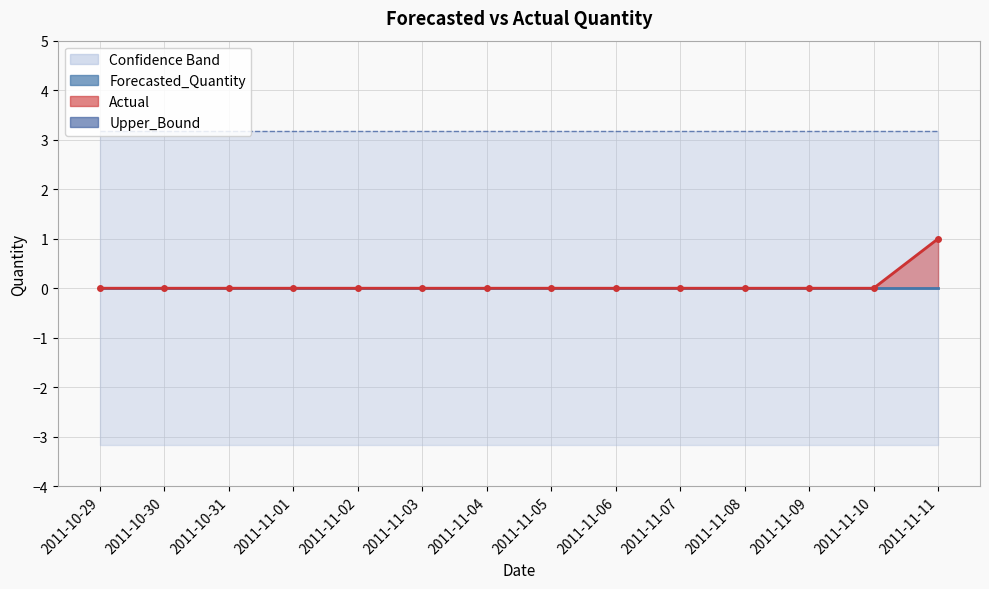

True or false: Upper_Bound has a value of 3.2 at 2011-10-30.

True